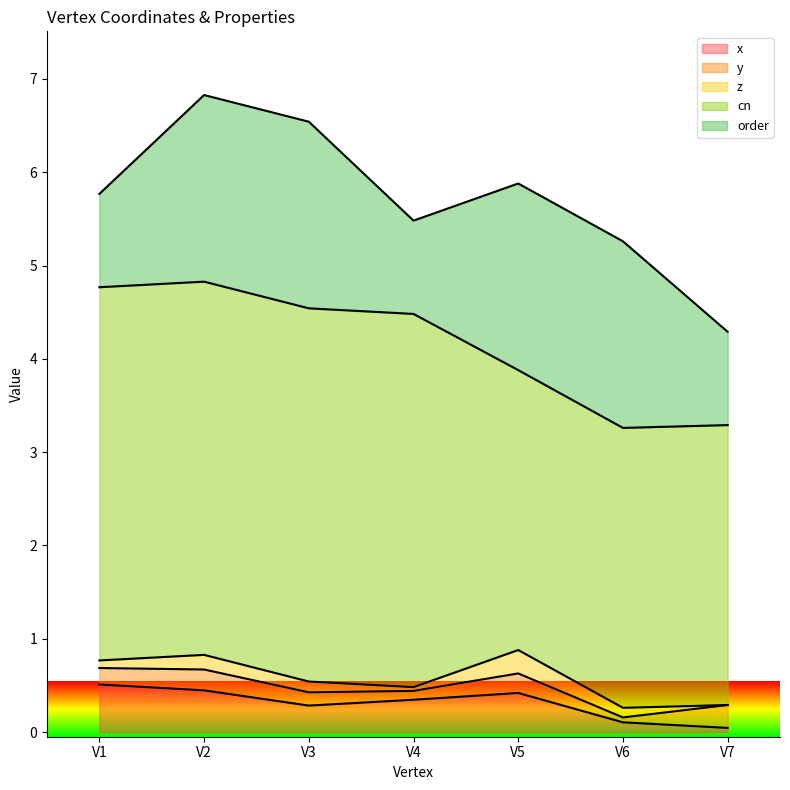

Reading left to right, transcribe all the data shown in this chart.

x: 0.5	0.4	0.3	0.3	0.4	0.1	0.0
y: 0.2	0.2	0.1	0.1	0.2	0.1	0.2
z: 0.1	0.2	0.1	0.0	0.3	0.1	0.0
cn: 4.0	4.0	4.0	4.0	3.0	3.0	3.0
order: 1.0	2.0	2.0	1.0	2.0	2.0	1.0